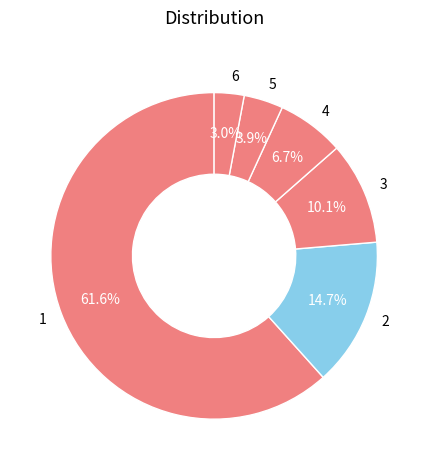

To the nearest percent, what is the difference between the 2 and 1 slice percentages?

47%